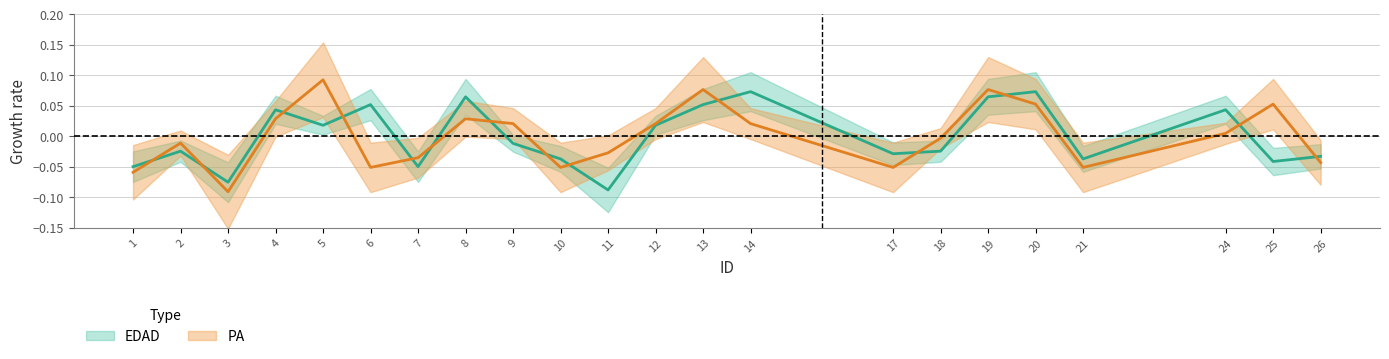

What is the difference between the second highest and second lowest values in the EDAD series?

0.1